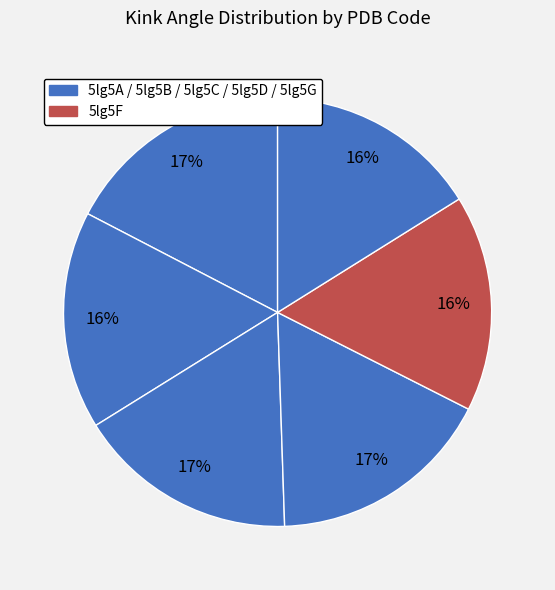

How many slices are in this pie chart?

6